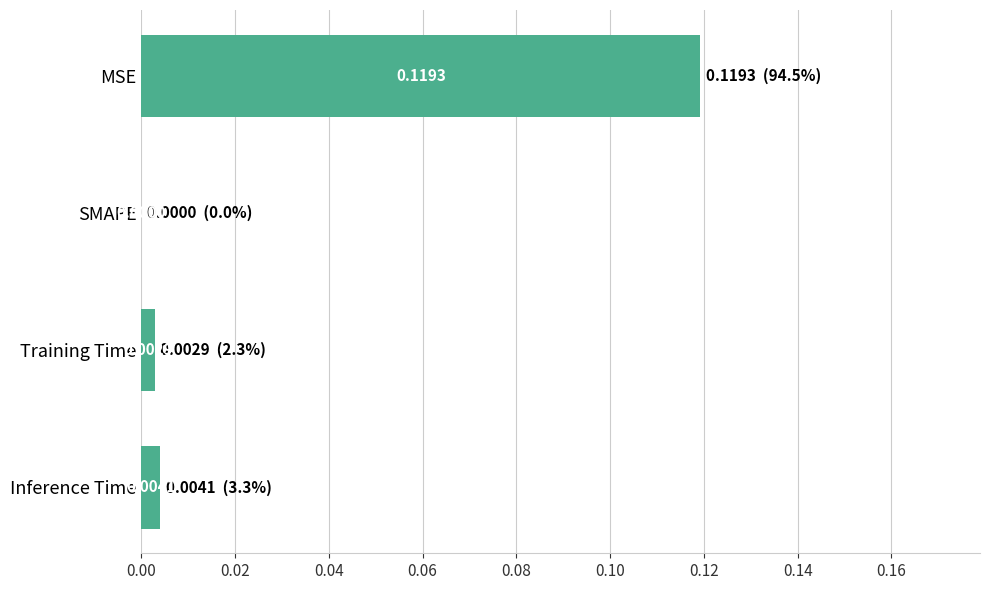

At which label is the value closest to 0?

SMAPE